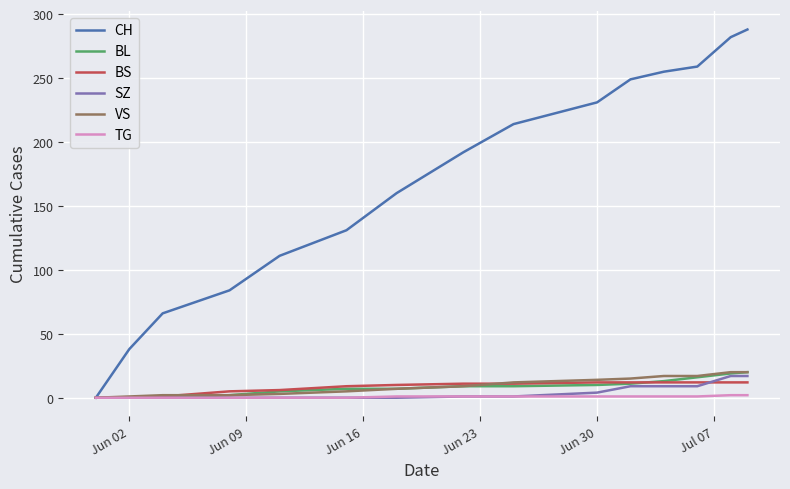

Which series has the largest total across all categories?

CH